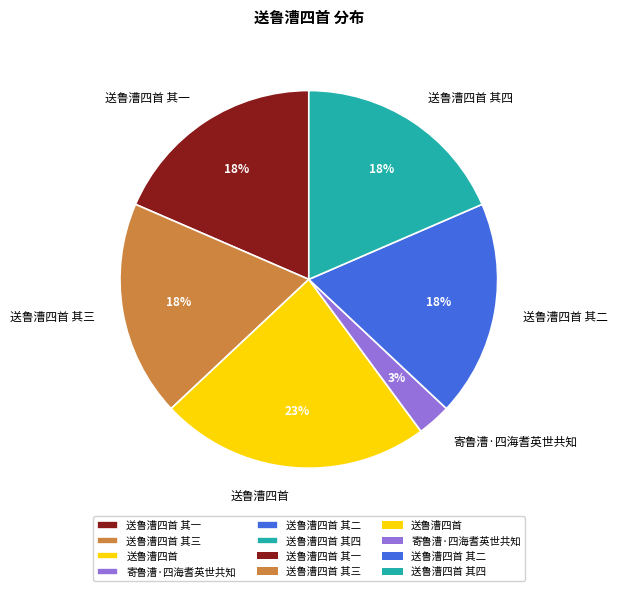

To the nearest percent, what is the average slice percentage?

17%